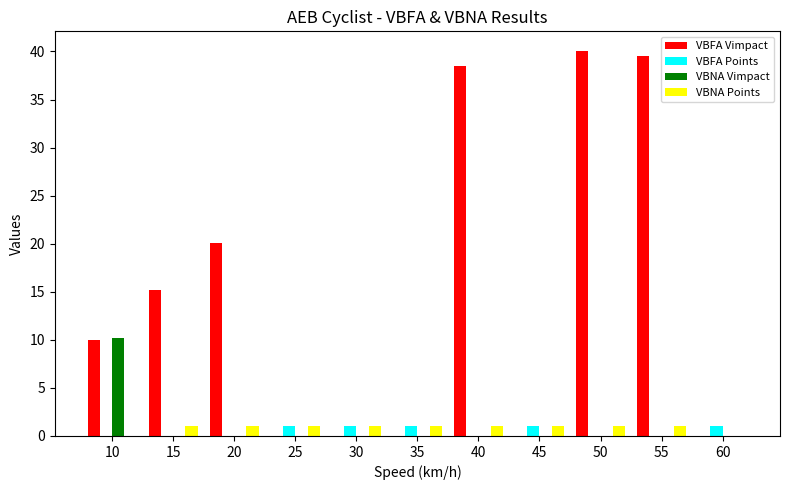

Count the number of categories in the chart.

11